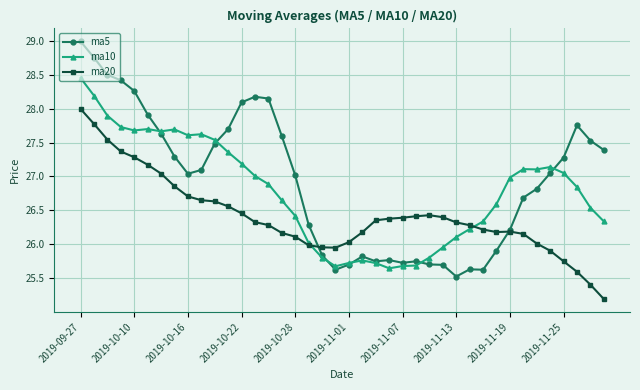

How many lines are shown in the chart?

3